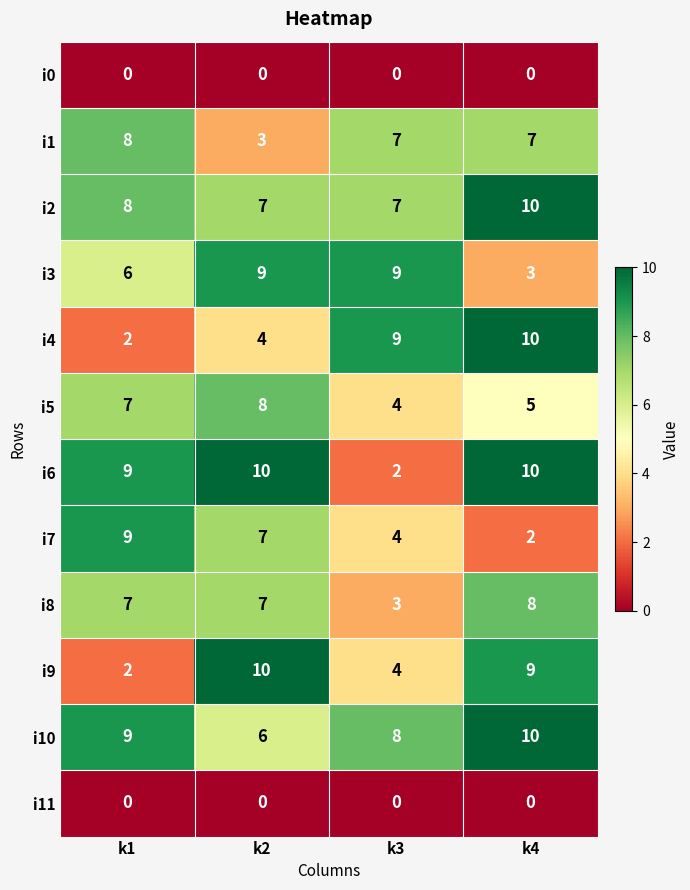

Which series changed the most between k1 and k2?

i9